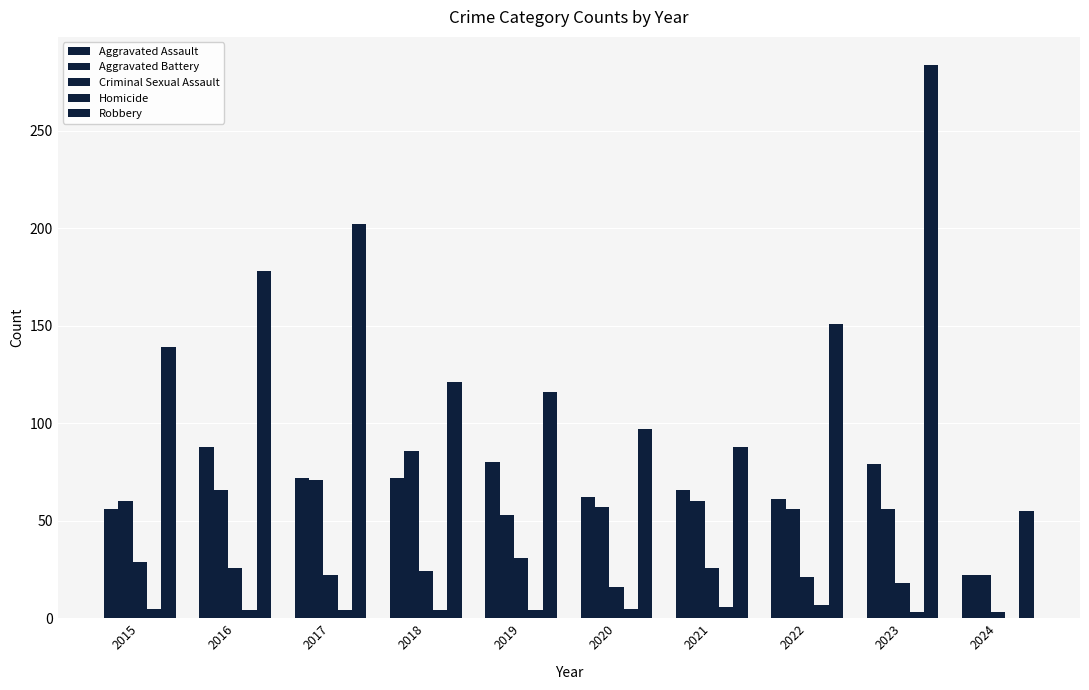

How many distinct data groups are displayed?

5